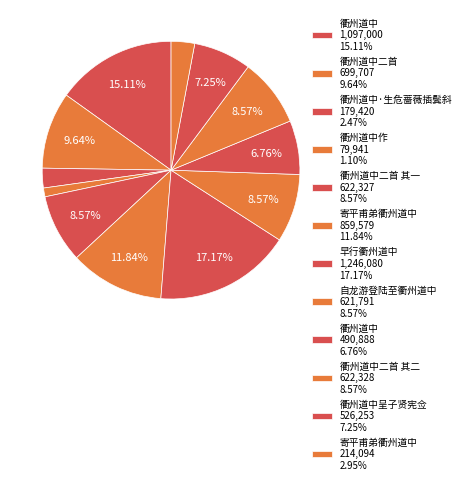

Does any single category account for the majority?

No